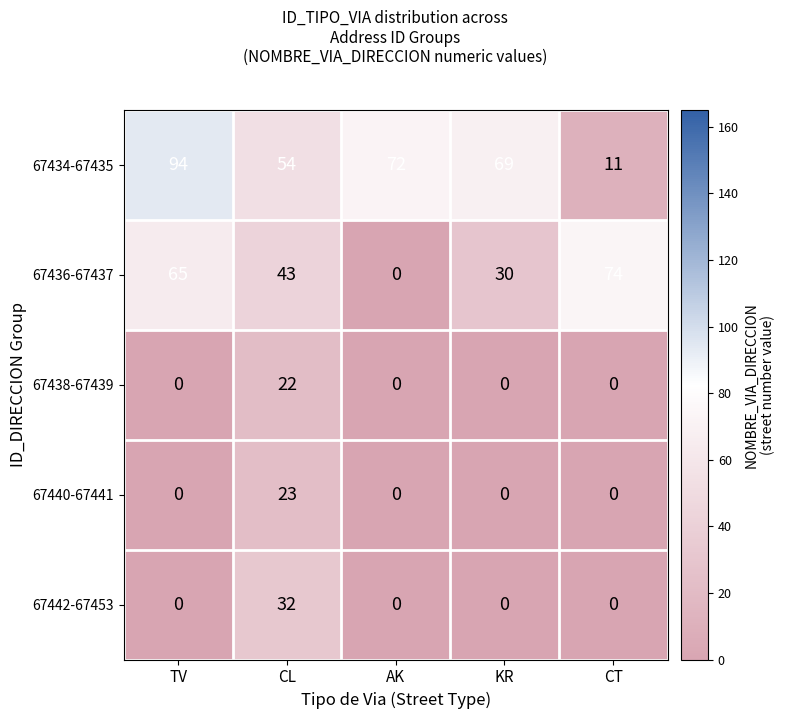

What is the approximate value of 67436-67437 at TV, to the nearest 5?

65